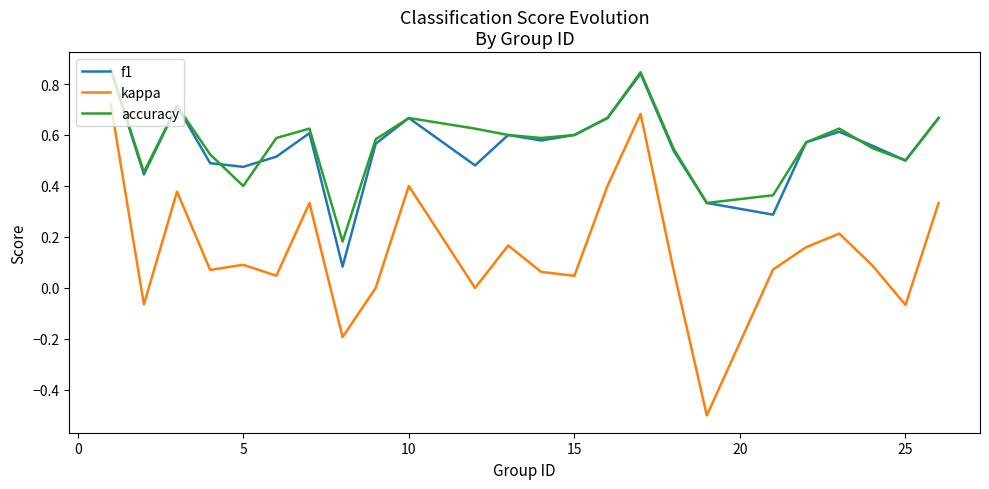

What is the sum of all accuracy values?

13.7